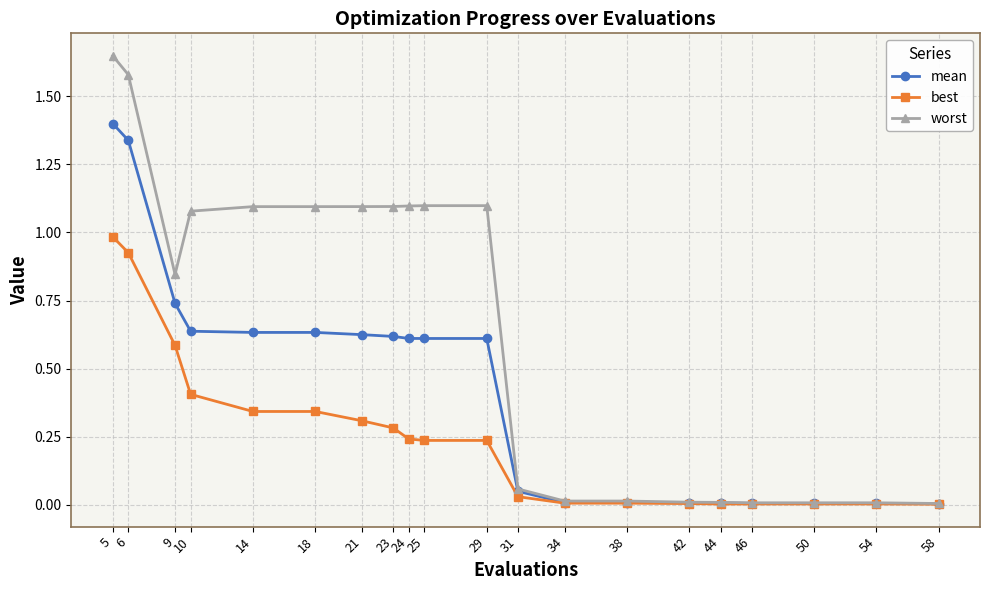

Between 21 and 46, which series saw the biggest shift?

worst